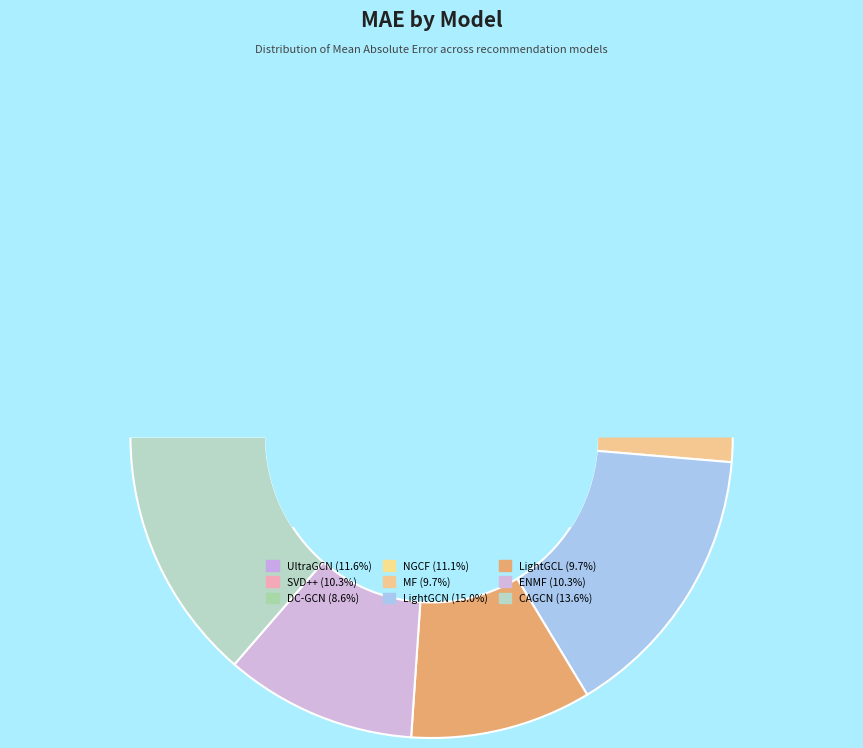

What is the smallest slice in the pie chart?

DC-GCN